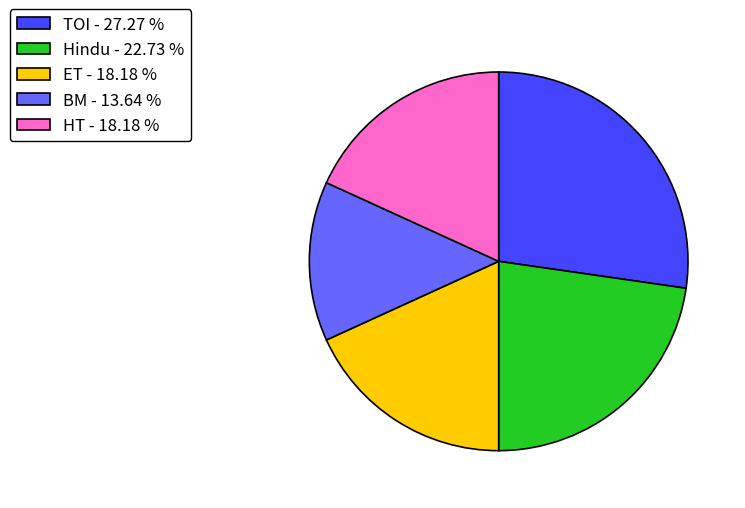

Count the number of slices in the pie.

5